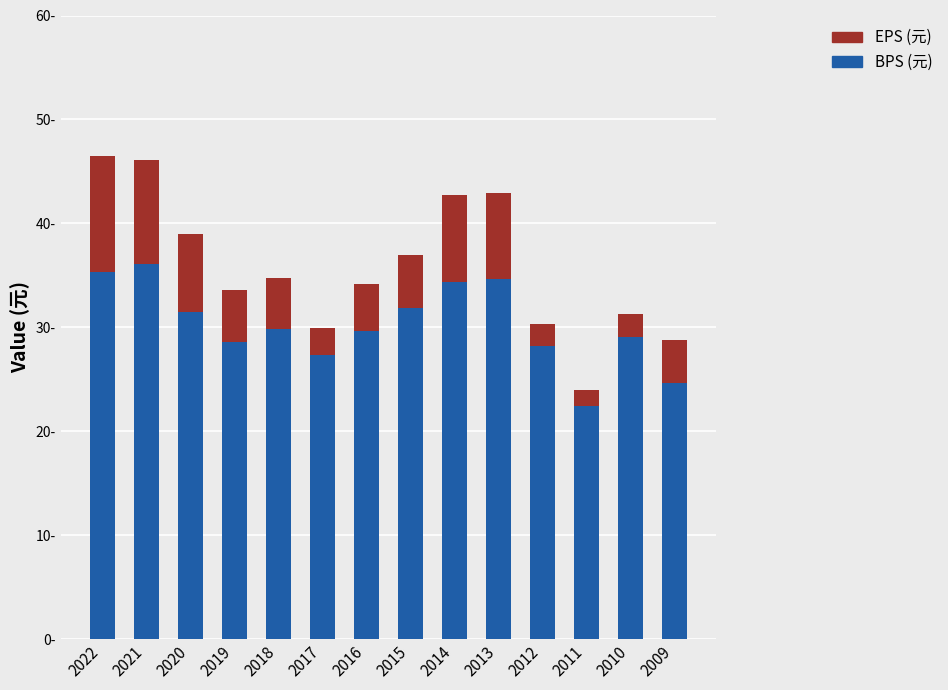

Does the chart contain stacked bars?

Yes